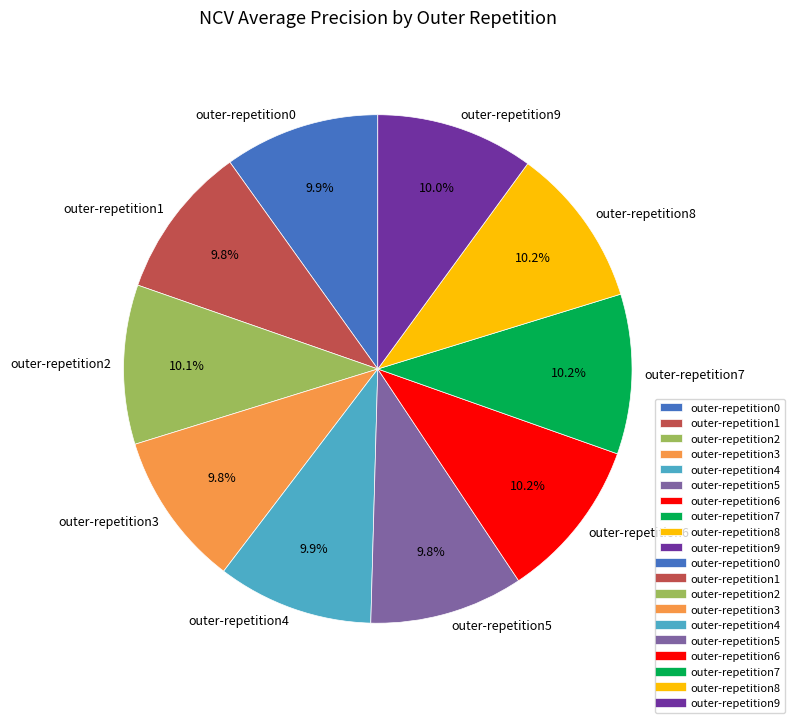

Count the number of slices in the pie.

10